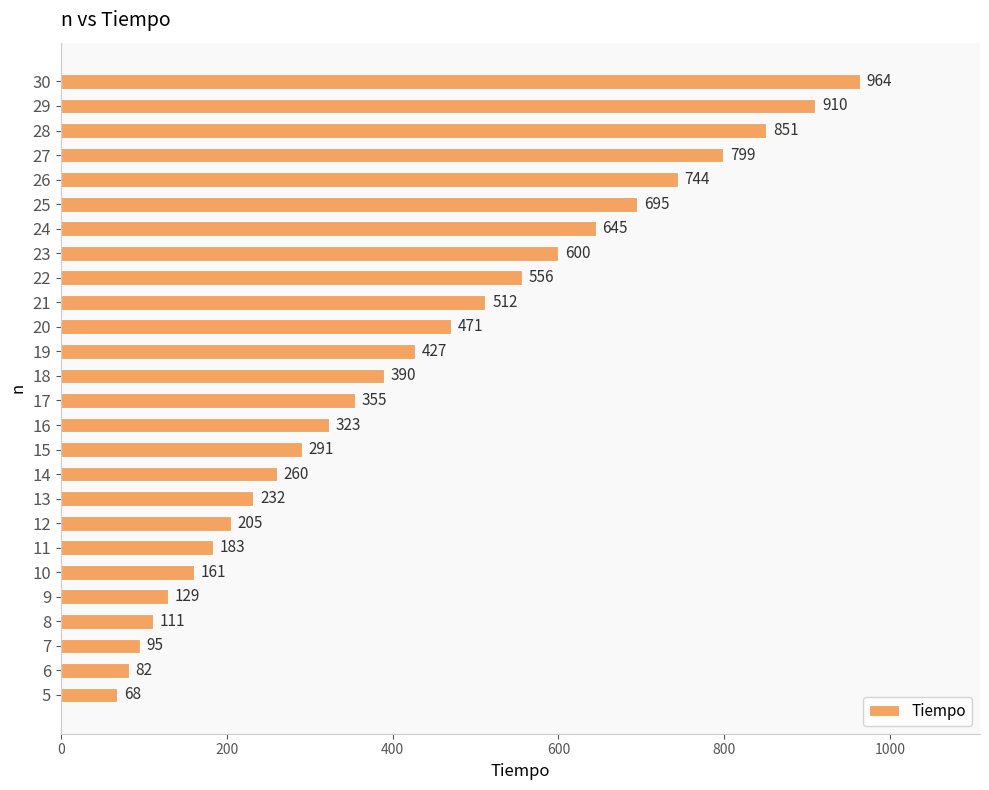

Are the bars grouped side by side (vs. stacked)?

No